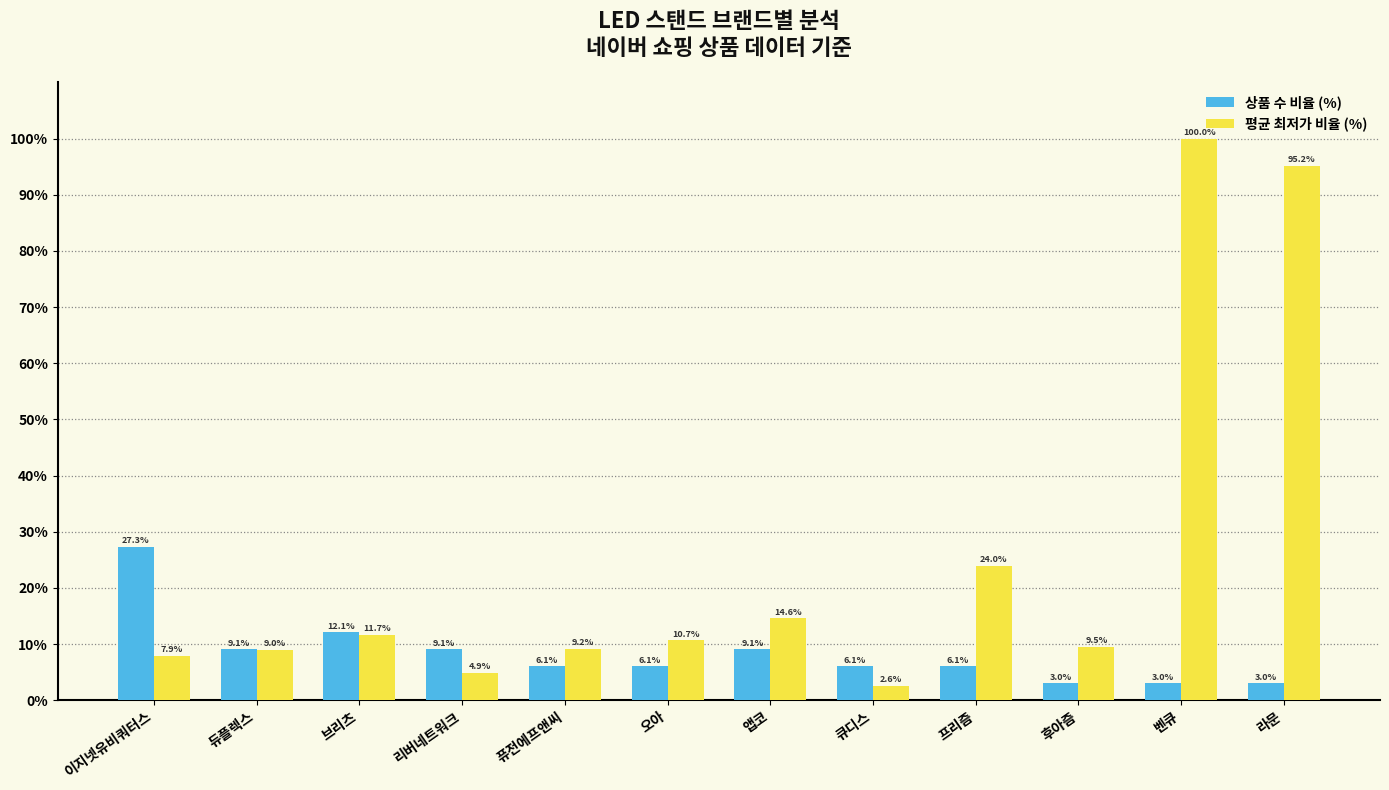

How many bars are there in total?

24